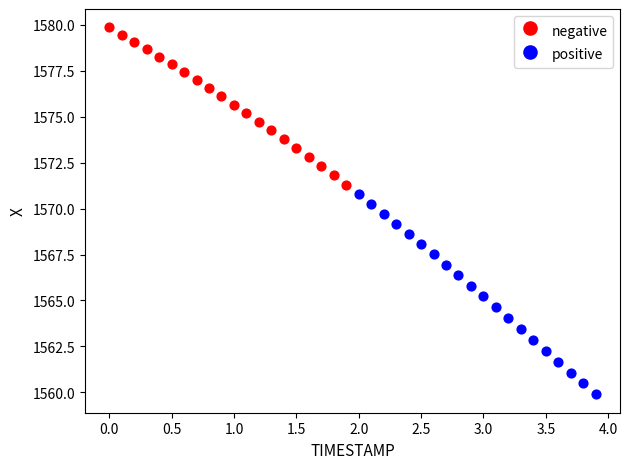

Which series contains the lowest Y value?

positive